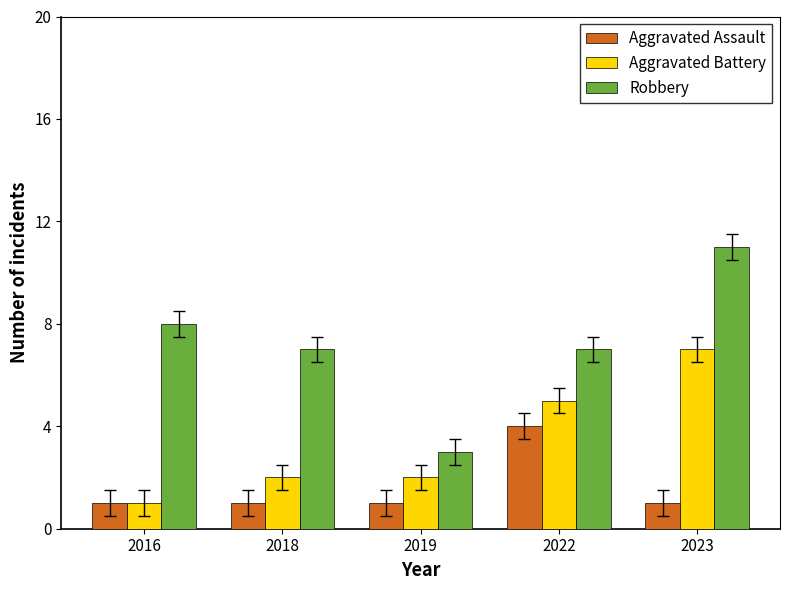

Which category has the lowest value in the Aggravated Battery series?

2016